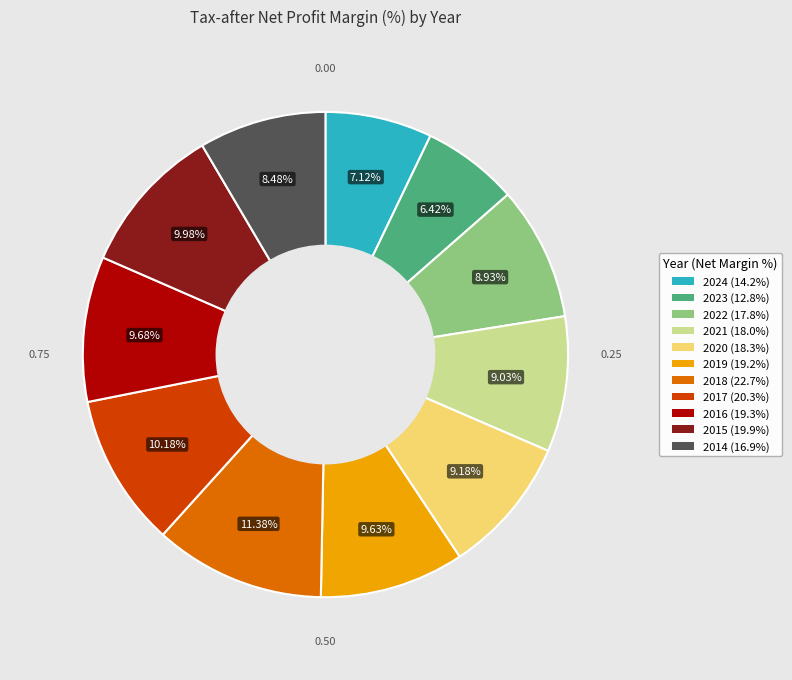

Approximately how many times larger is the value at 2017 compared to 2020?

1.1